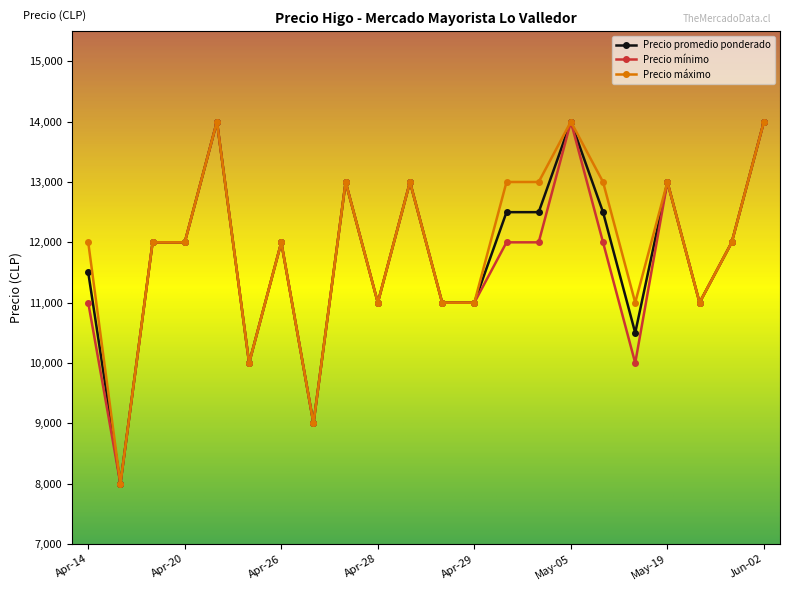

Which series has the largest total across all categories?

Precio máximo